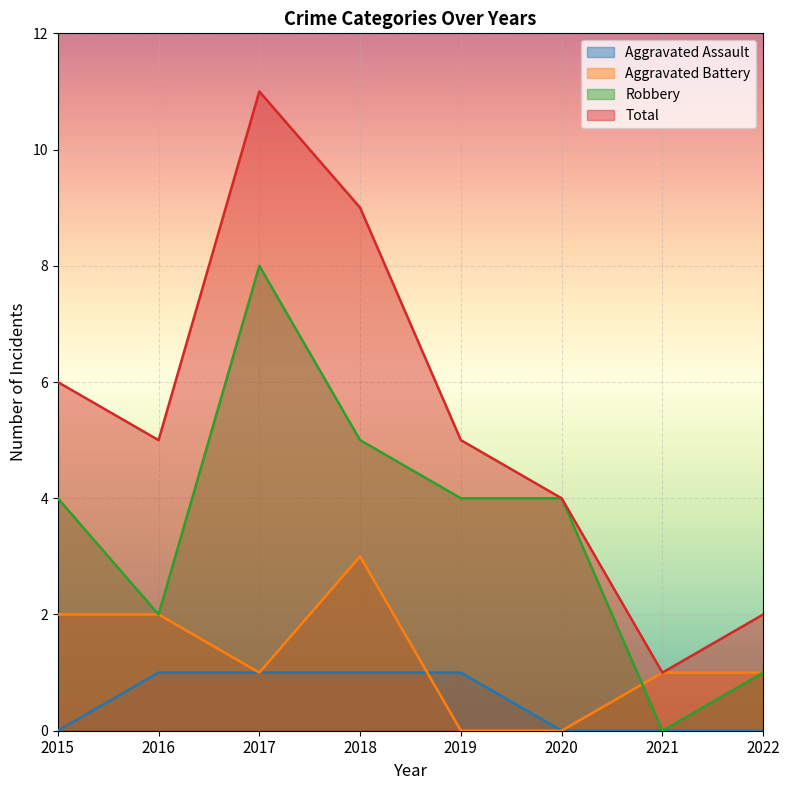

True or false: Total has a value of 11 at 2015.

False